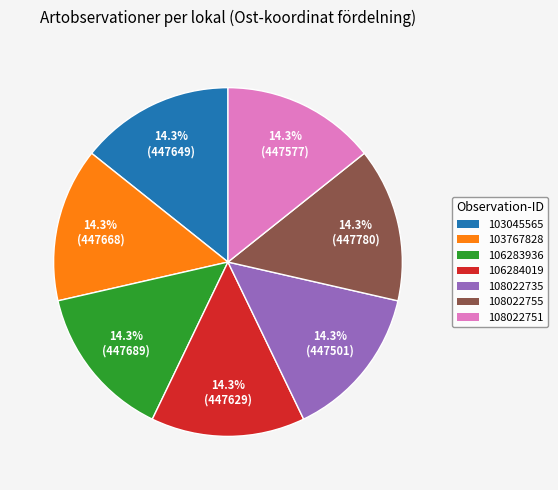

Approximately how many times larger is the value at 108022735 compared to 108022751?

1.0